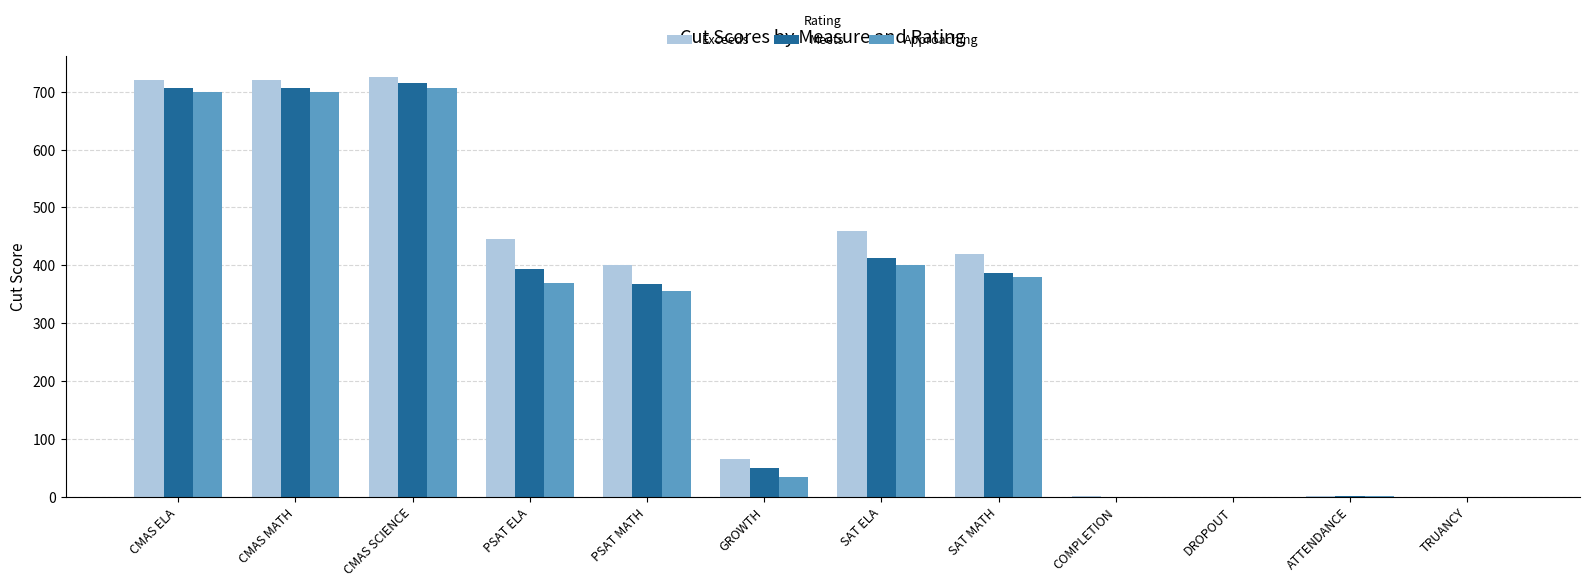

Is the value of Exceeds at PSAT MATH greater than the value of Meets at SAT ELA?

No